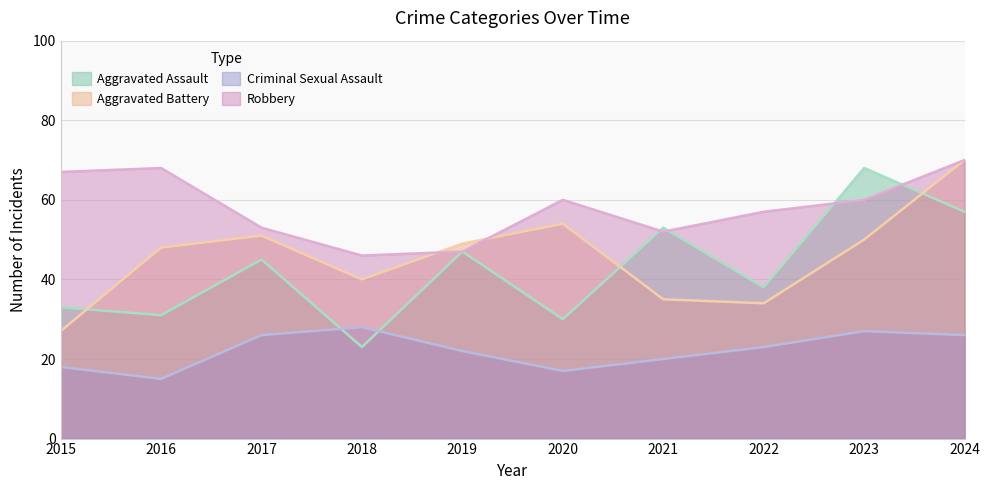

The value of Robbery at 2019 is 23. True or false?

False